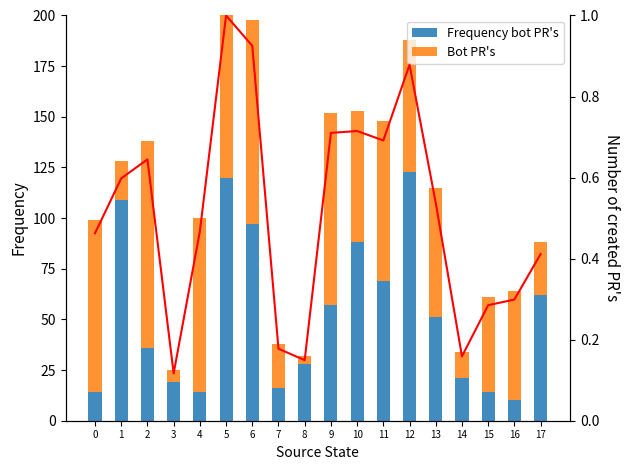

Reading right to left, what are all the values shown in this chart?

Frequency bot PR's: 17=62.0	16=10.0	15=14.0	14=21.0	13=51.0	12=123.0	11=69.0	10=88.0	9=57.0	8=28.0	7=16.0	6=97.0	5=120.0	4=14.0	3=19.0	2=36.0	1=109.0	0=14.0
Bot PR's: 17=26.0	16=54.0	15=47.0	14=13.0	13=64.0	12=65.0	11=79.0	10=65.0	9=95.0	8=4.0	7=22.0	6=101.0	5=94.0	4=86.0	3=6.0	2=102.0	1=19.0	0=85.0
Trend: 17=0.4	16=0.3	15=0.3	14=0.2	13=0.5	12=0.9	11=0.7	10=0.7	9=0.7	8=0.1	7=0.2	6=0.9	5=1.0	4=0.5	3=0.1	2=0.6	1=0.6	0=0.5